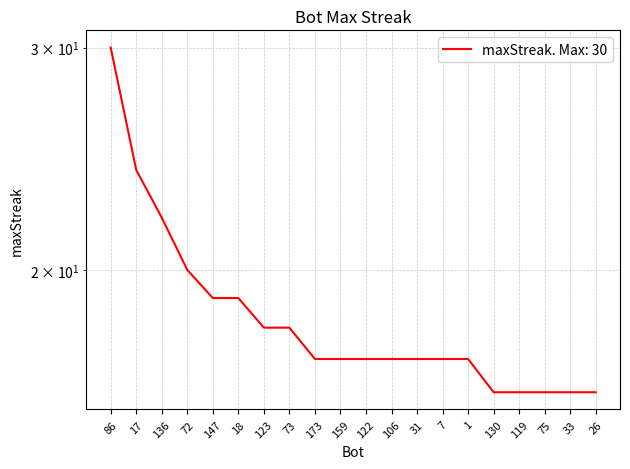

At which category does the chart reach its minimum across all series?

130